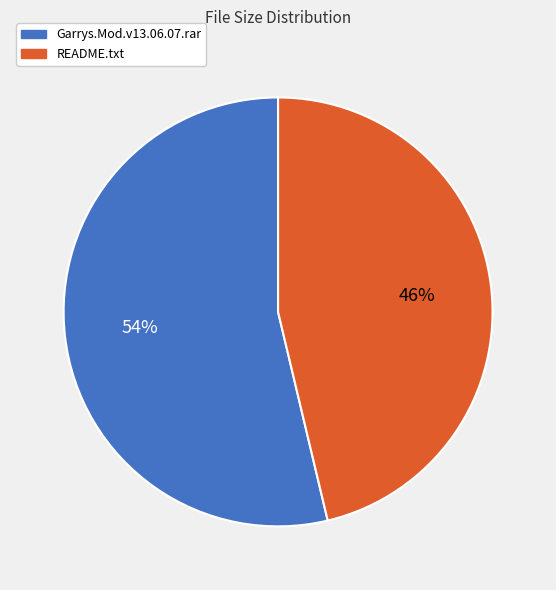

Between Garrys.Mod.v13.06.07.rar and README.txt, which is larger?

Garrys.Mod.v13.06.07.rar